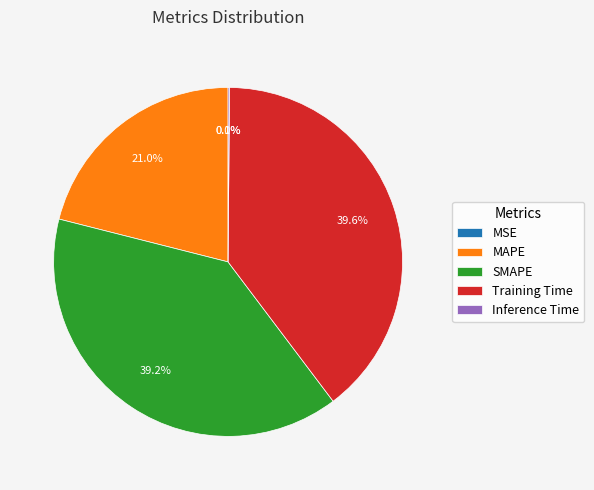

Does any single category account for the majority?

No